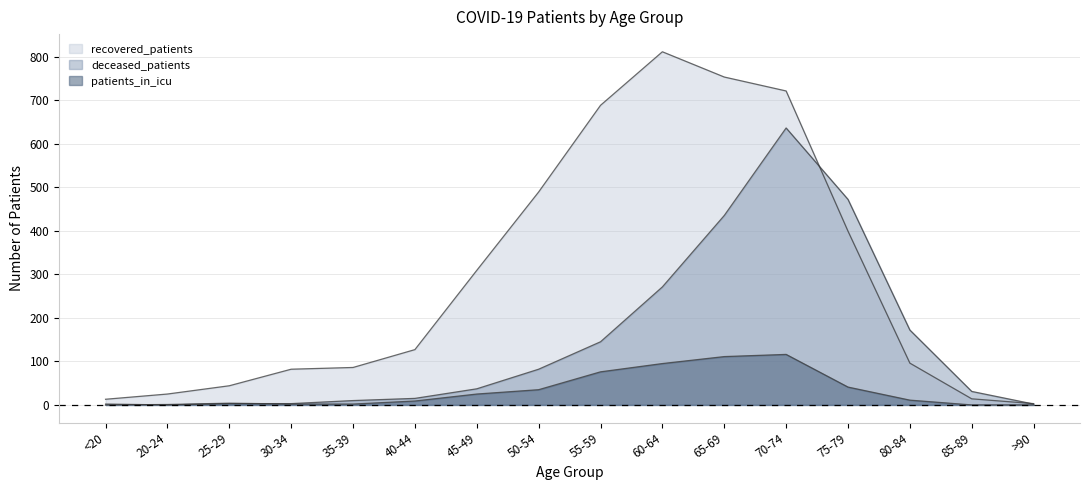

How many lines are shown in the chart?

3